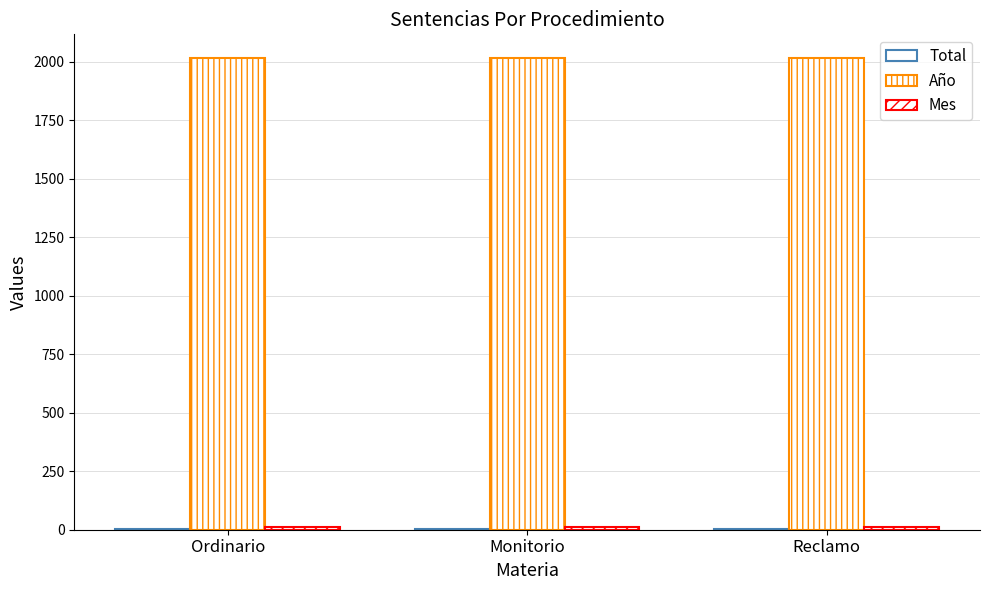

Count the number of categories in the chart.

3